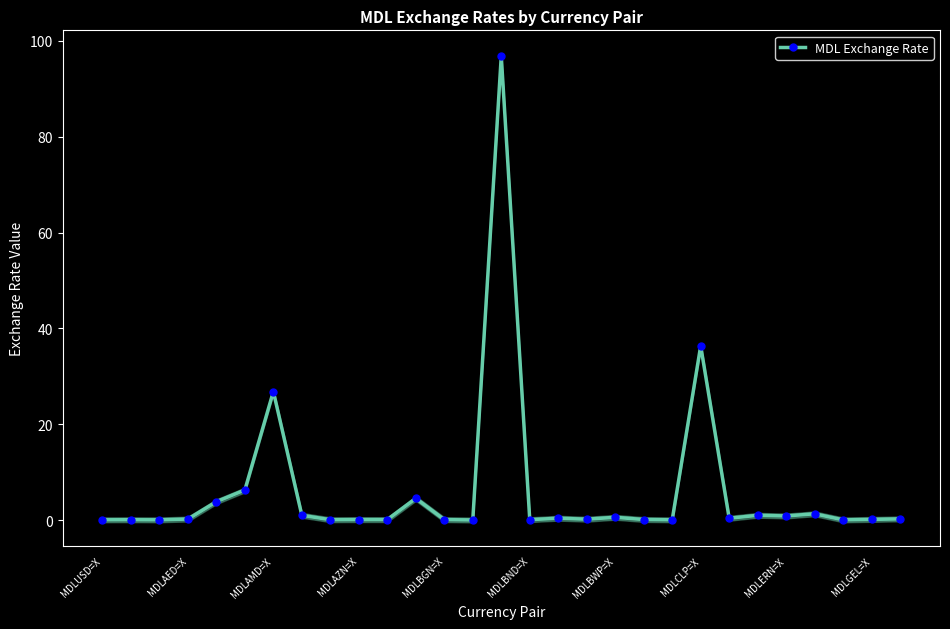

What is the average value?

6.3